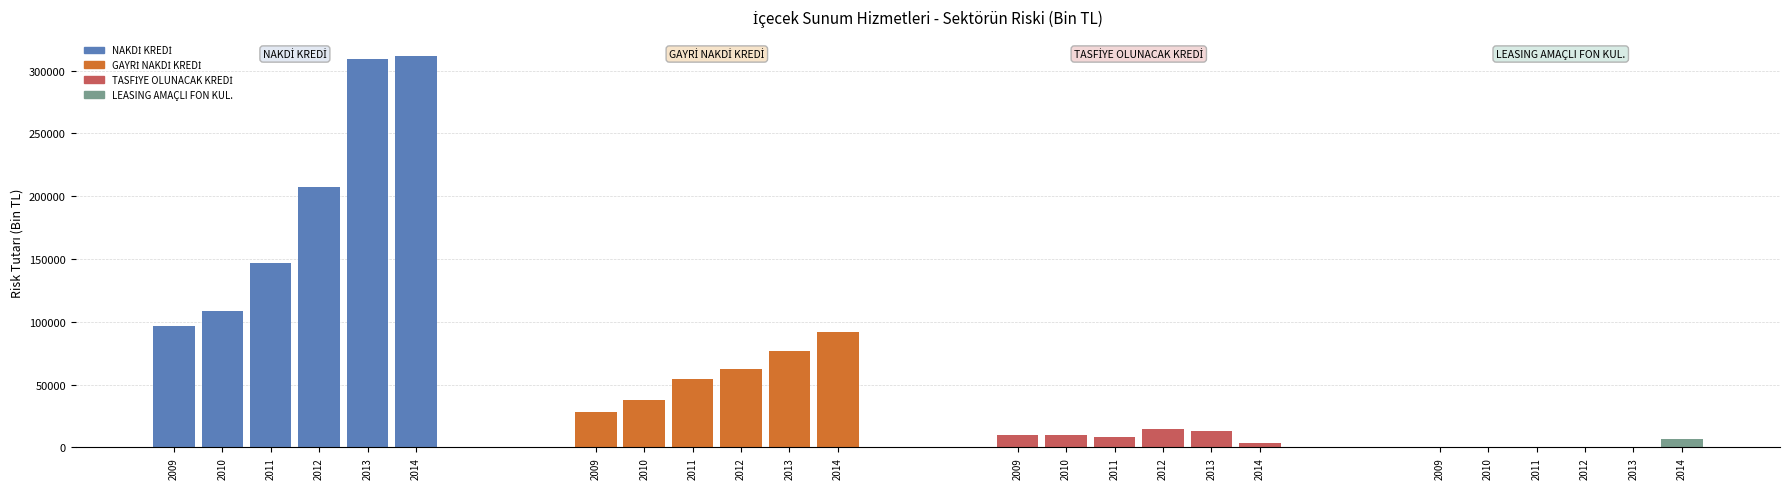

What is the difference between the second highest and second lowest values in the GAYRİ NAKDİ KREDİ series?

38711.0